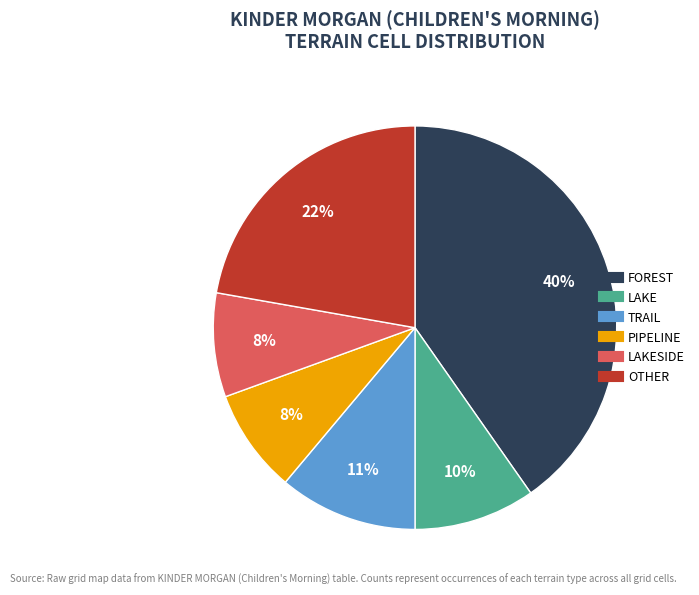

Does any single category account for the majority?

No